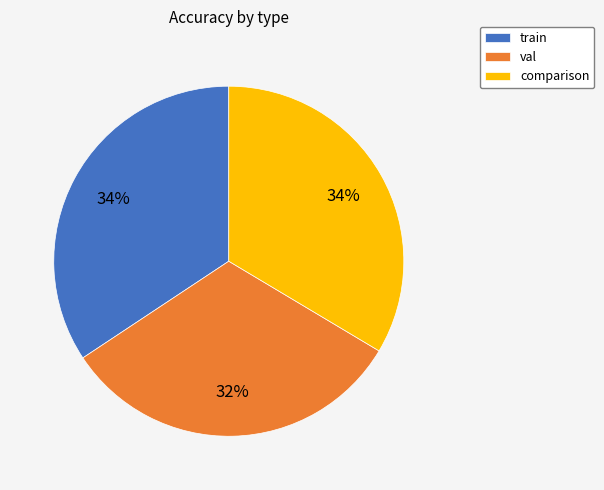

Is it true that train is 34% of the pie?

True